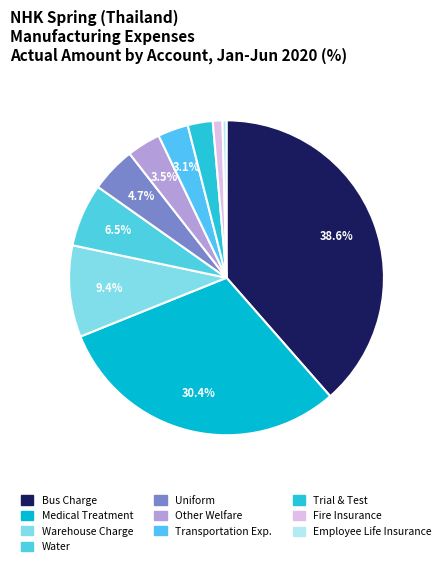

Count the number of slices in the pie.

10